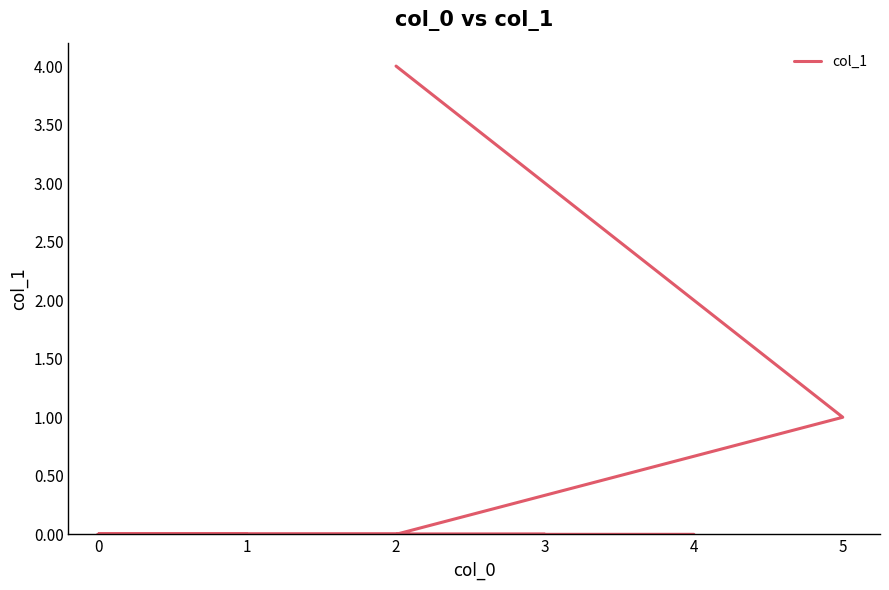

How many values are above zero?

2